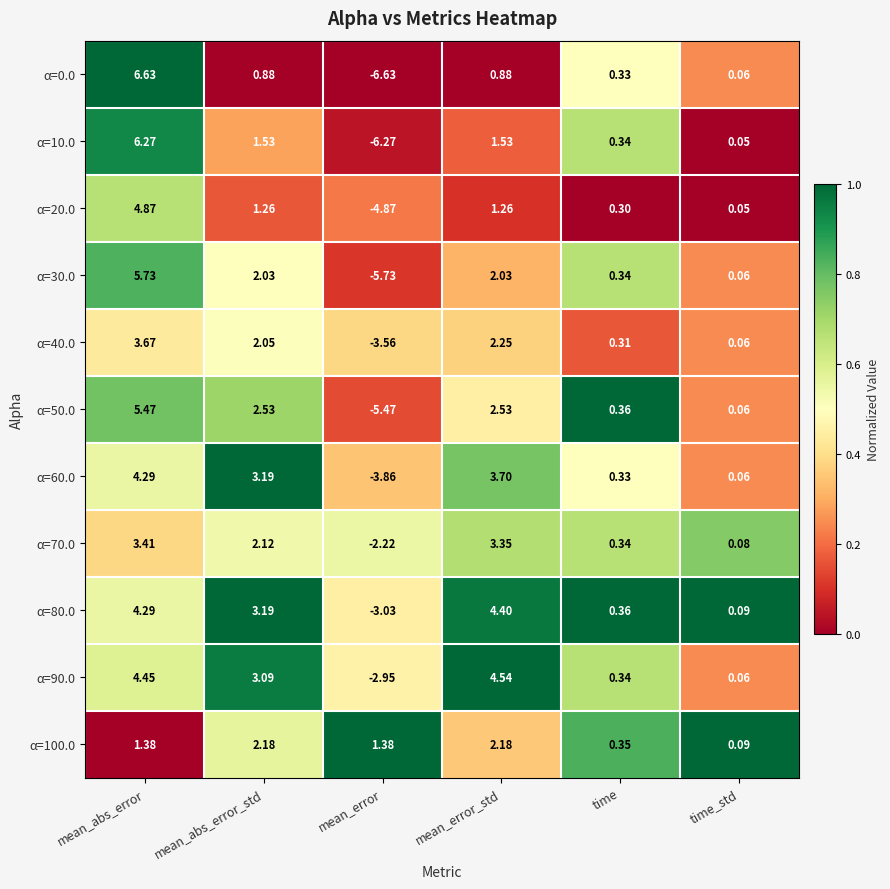

Between mean_abs_error and mean_abs_error_std, which series saw the biggest shift?

α=0.0